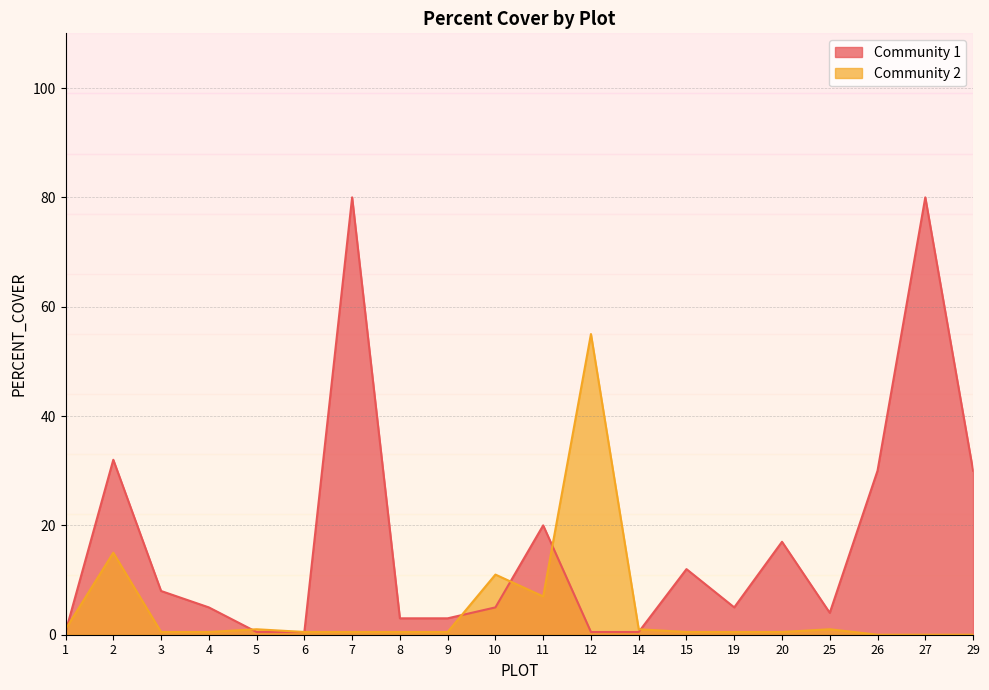

What is the sum of all Community 2 values?

96.5